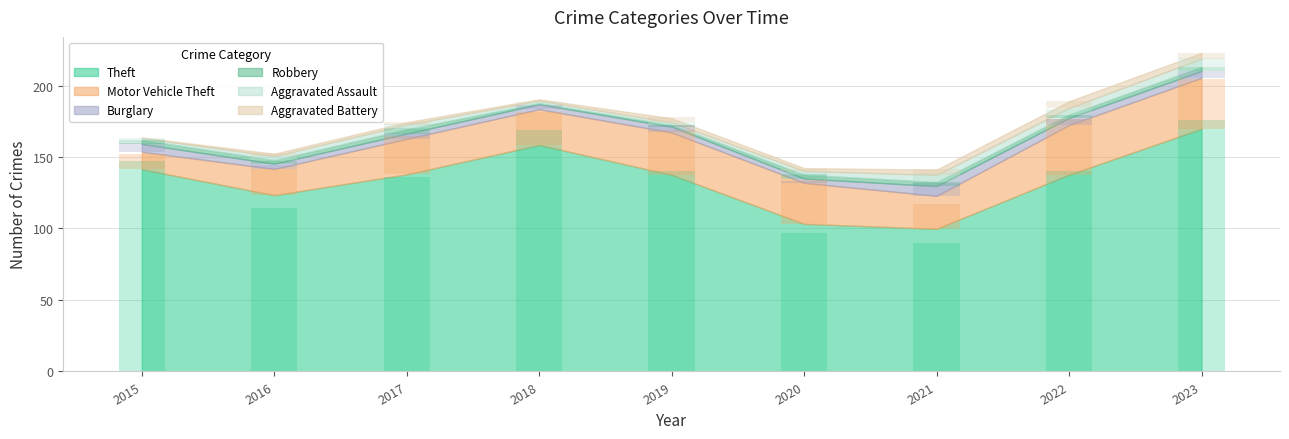

Reading left to right, extract all data points from this chart.

Theft: 2015=147	2016=114	2017=136	2018=169	2019=140	2020=97	2021=90	2022=140	2023=176
Motor Vehicle Theft: 2015=11	2016=18	2017=27	2018=23	2019=31	2020=31	2021=17	2022=39	2023=35
Burglary: 2015=6	2016=3	2017=4	2018=3	2019=5	2020=1	2021=9	2022=4	2023=5
Robbery: 2015=3	2016=2	2017=4	2018=0	2019=1	2020=3	2021=3	2022=2	2023=3
Aggravated Assault: 2015=1	2016=3	2017=4	2018=1	2019=2	2020=2	2021=6	2022=4	2023=6
Aggravated Battery: 2015=0	2016=2	2017=2	2018=0	2019=4	2020=1	2021=4	2022=5	2023=4